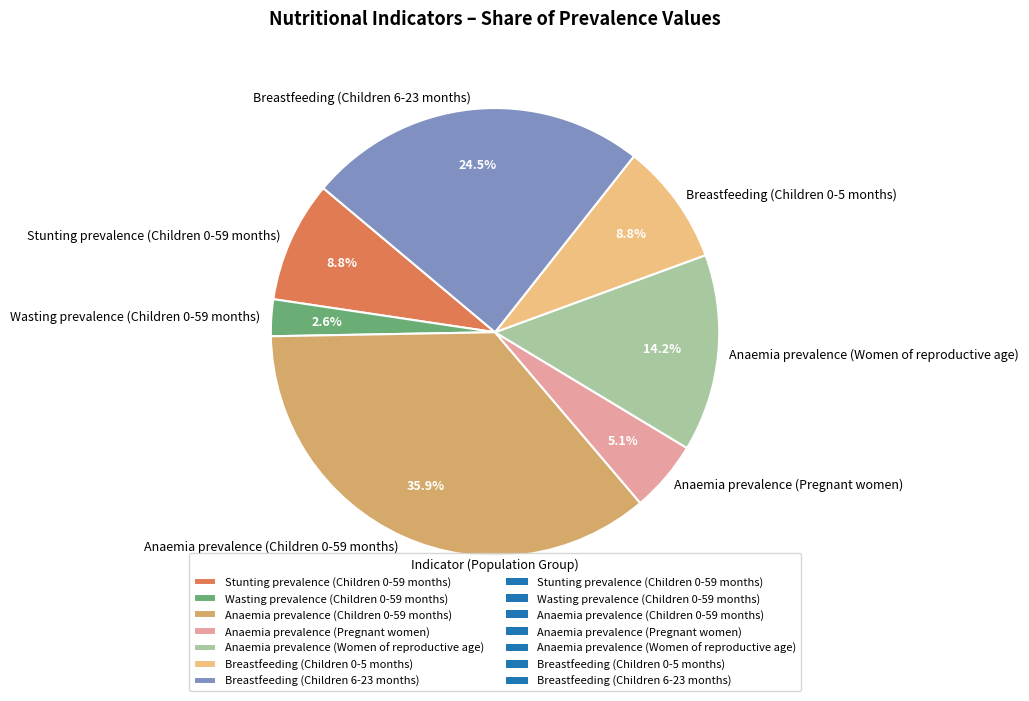

Which has a higher value, Anaemia prevalence (Pregnant women) or Anaemia prevalence (Women of reproductive age)?

Anaemia prevalence (Women of reproductive age)